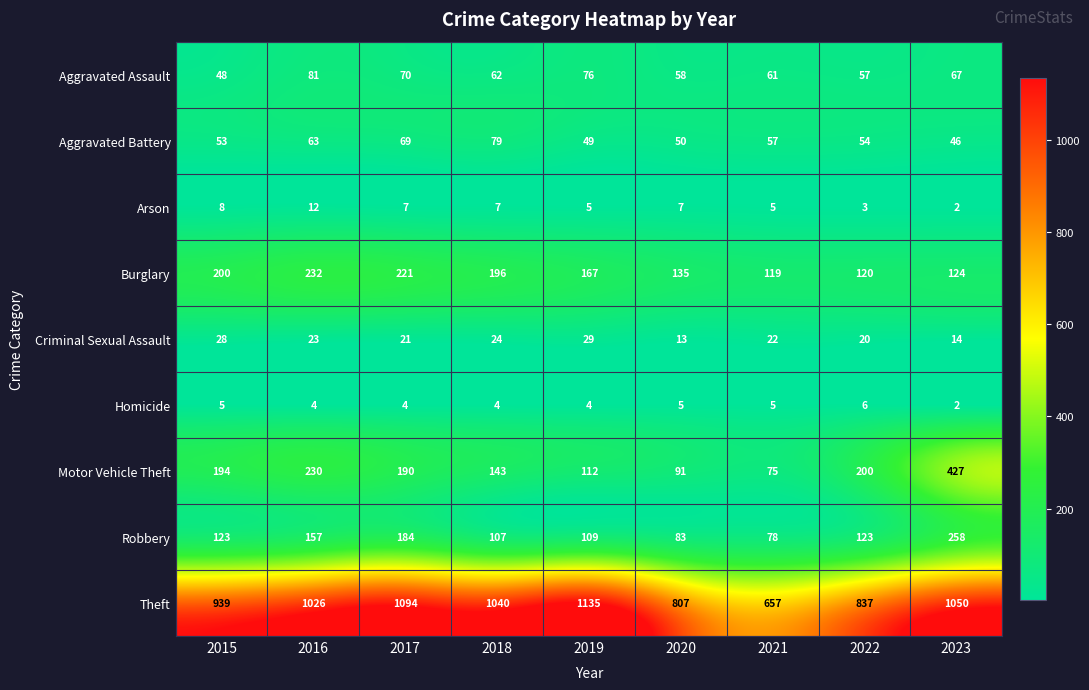

Rank the series by their maximum value, from lowest to highest.

Homicide, Arson, Criminal Sexual Assault, Aggravated Battery, Aggravated Assault, Burglary, Robbery, Motor Vehicle Theft, Theft